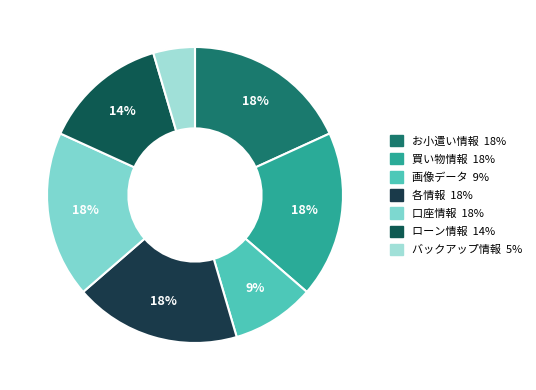

True or false: 画像データ accounts for 1% of the total.

False